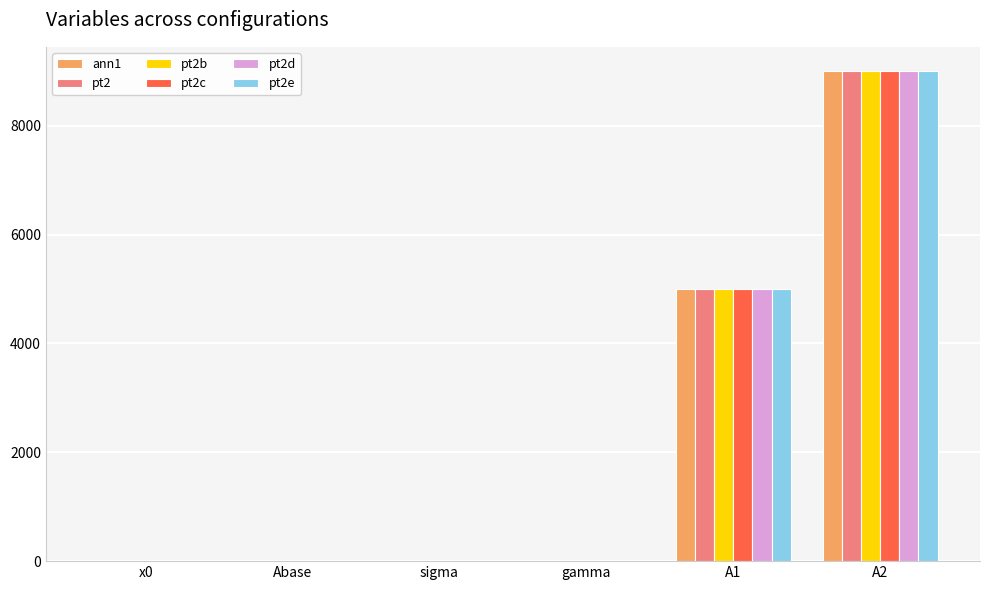

Read the pt2b value at Abase.

0.9